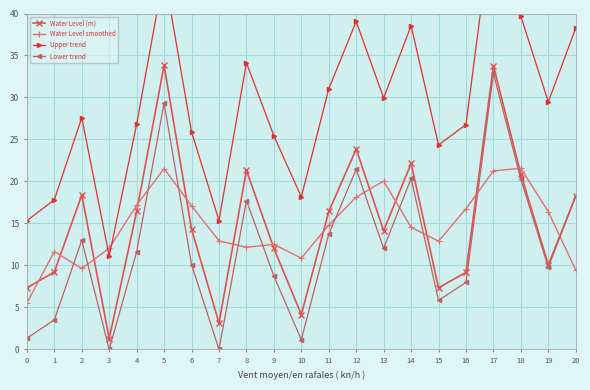

After their last crossing, which series has the higher values: Water Level smoothed or Water Level (m)?

Water Level (m)